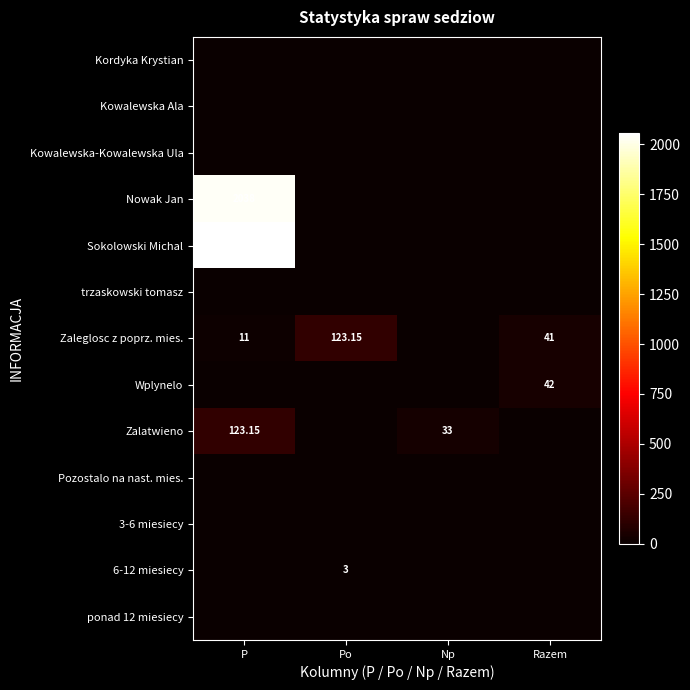

At which category does the chart reach its peak across all series?

P